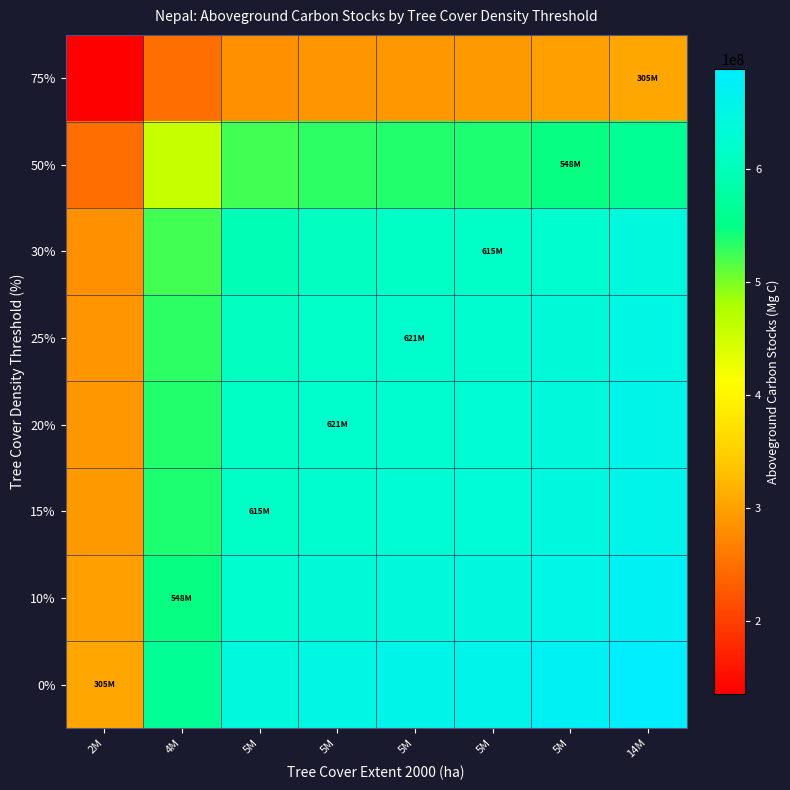

Which category has the lowest value across all series?

2M